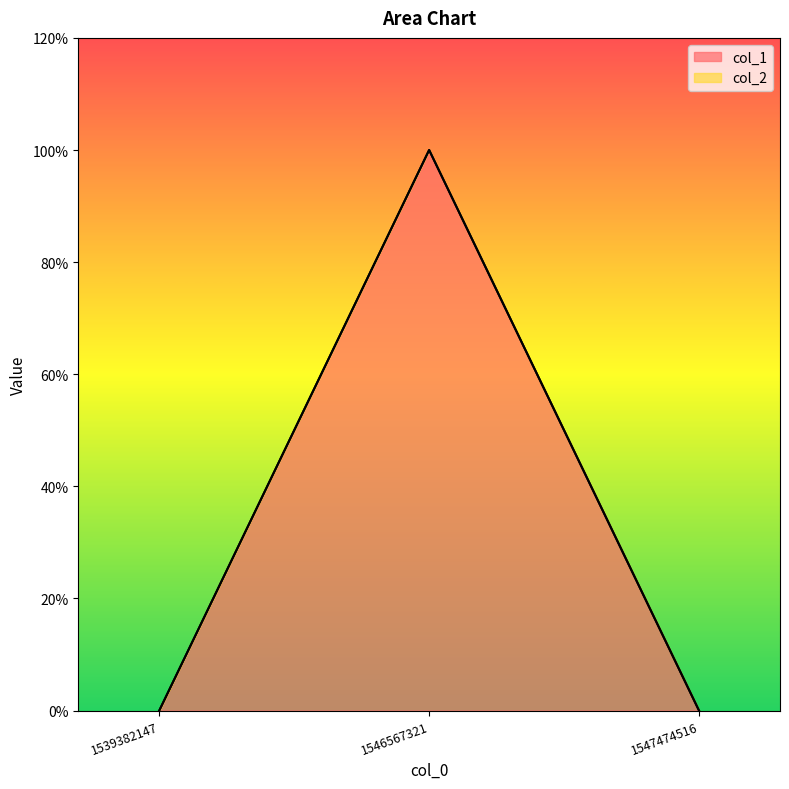

At which label is the value closest to 0?

1539382147